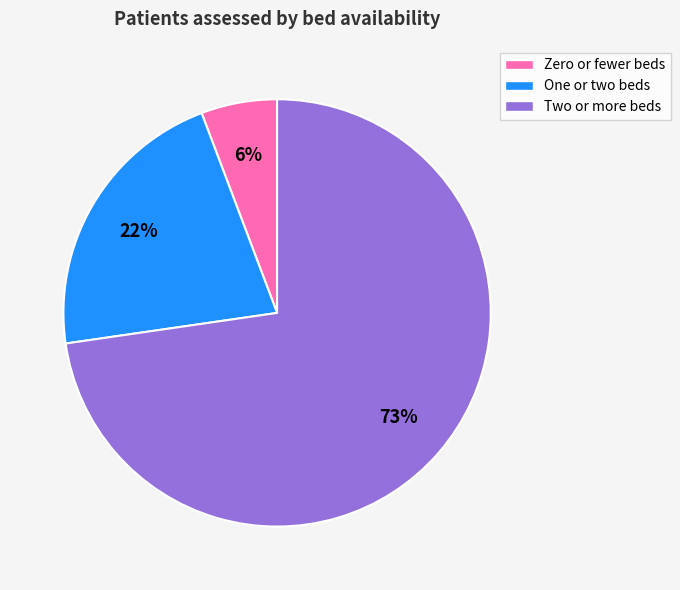

To the nearest percent, what is the combined percentage of Two or more beds and One or two beds?

94%